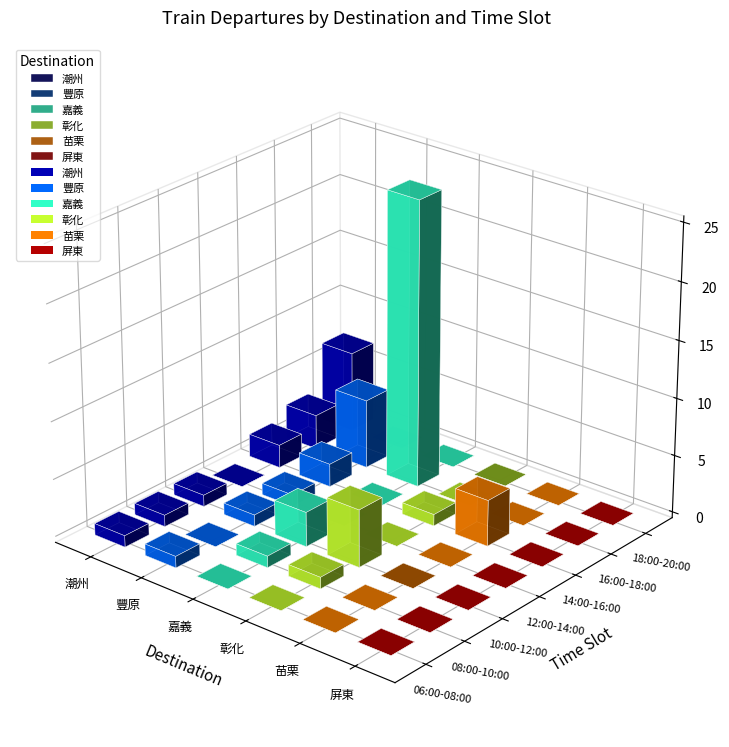

What is the difference between the maximum and second lowest values in the 苗栗 series?

4